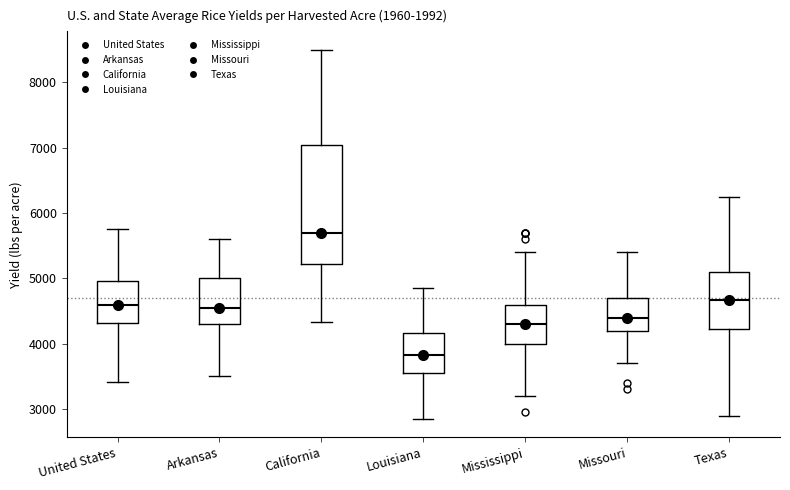

Reading left to right, read every box against the y-axis: the position of its median line, the range the box covers, and the ends of its whiskers. The values are not printed on the chart, so give them approximately, as read against the axis.

United States: median 4600, box 4300 to 5000, whiskers 3400 to 5700
Arkansas: median 4600, box 4300 to 5000, whiskers 3500 to 5600
California: median 5700, box 5200 to 7000, whiskers 4300 to 8500
Louisiana: median 3800, box 3600 to 4200, whiskers 2900 to 4900
Mississippi: median 4300, box 4000 to 4600, whiskers 3200 to 5400
Missouri: median 4400, box 4200 to 4700, whiskers 3700 to 5400
Texas: median 4700, box 4200 to 5100, whiskers 2900 to 6300